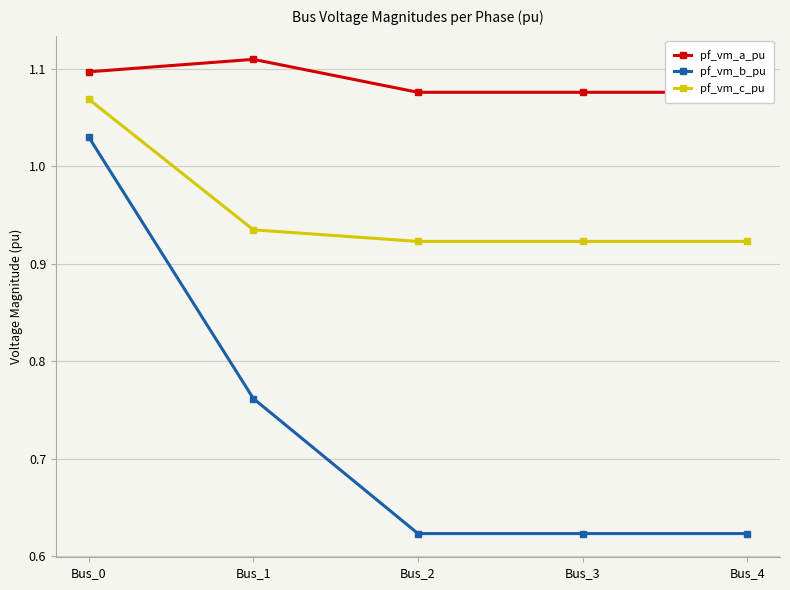

Where is pf_vm_b_pu nearest to the value 0?

Bus_2